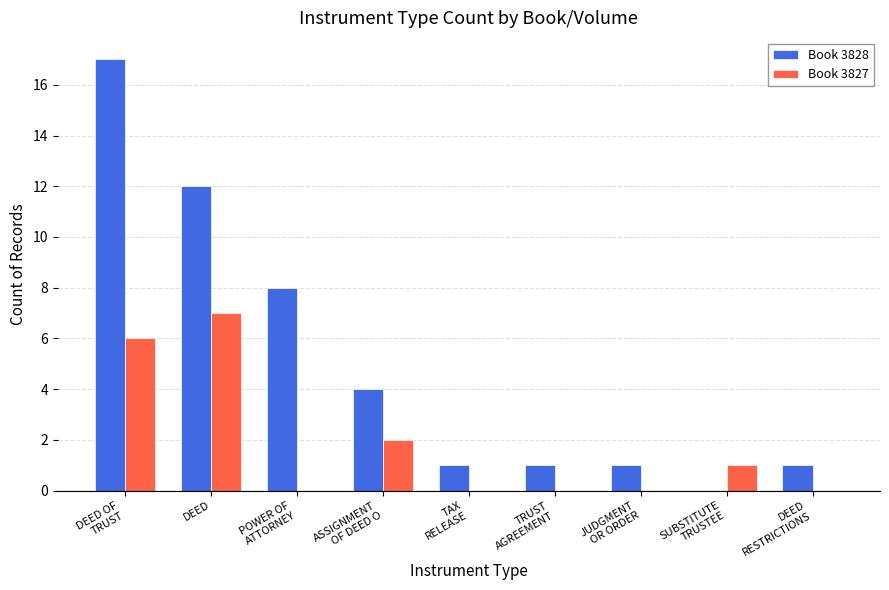

Which category has the highest value in the Book 3828 series?

DEED OF
TRUST